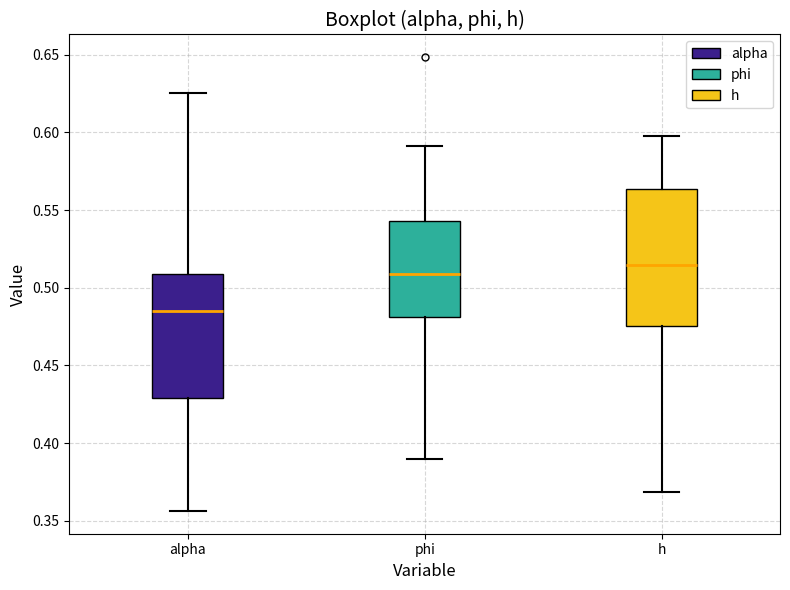

Which box has the highest median line?

h